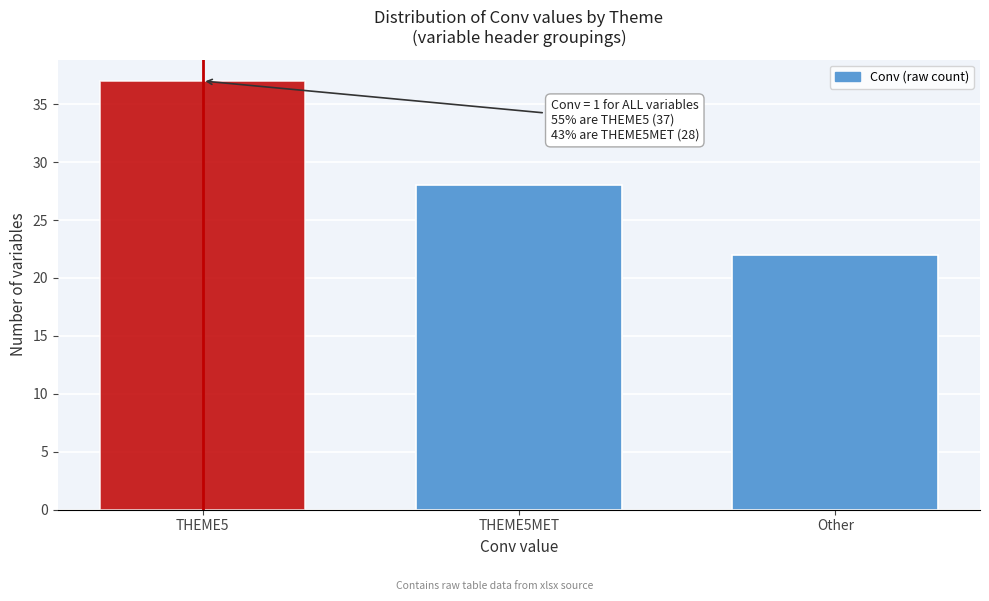

Reading left to right, what are all the values shown in this chart?

37	28	22